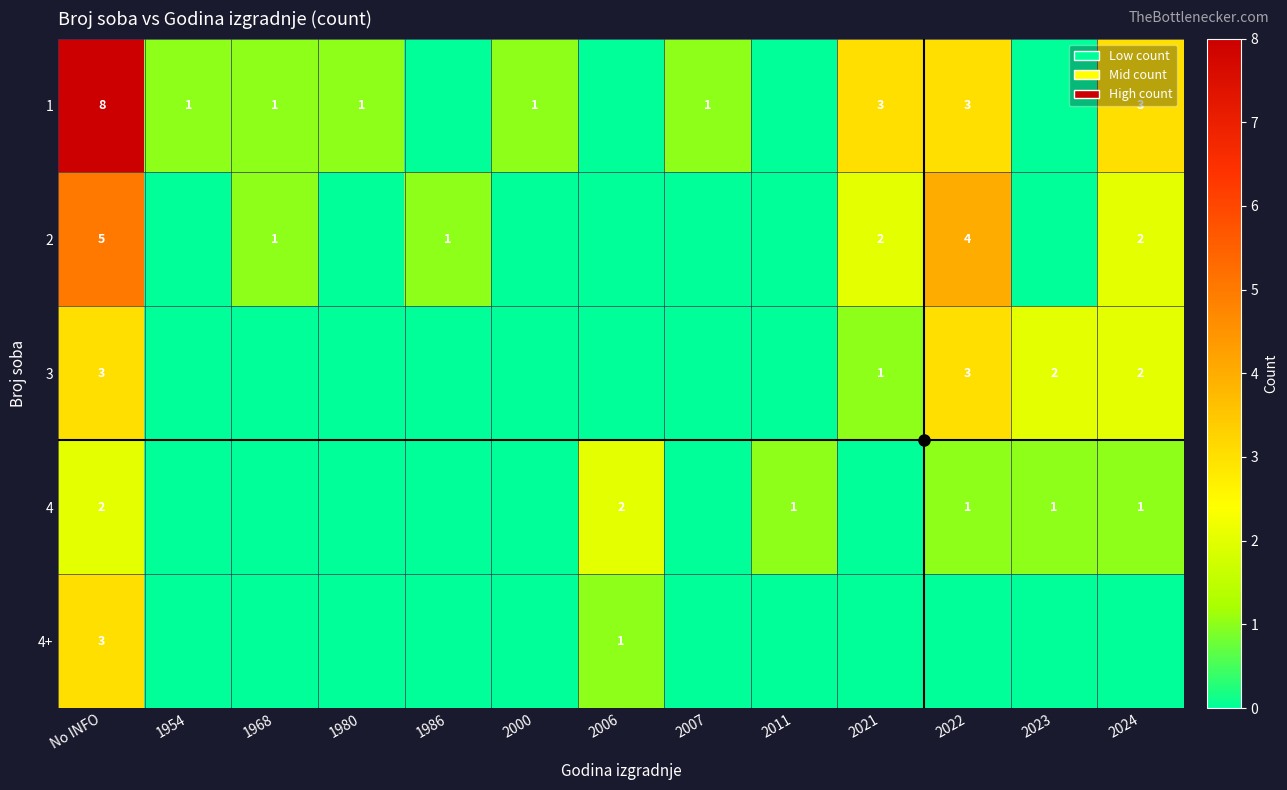

How many data points does each series have?

13